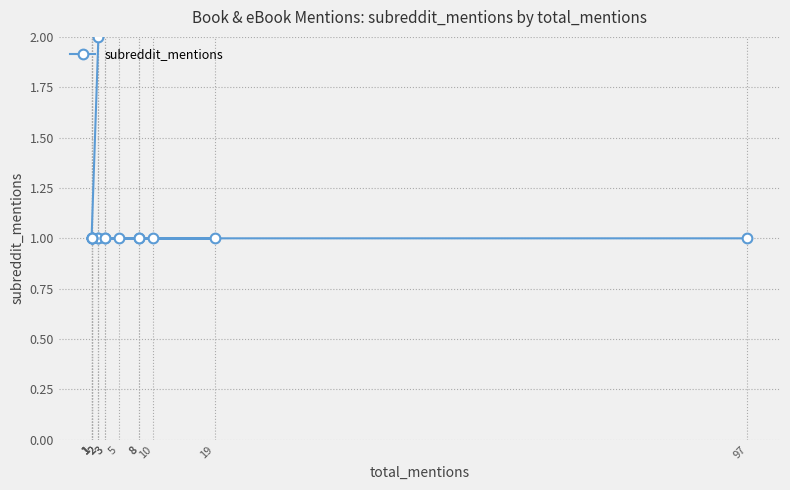

Rank the categories by value from lowest to highest.

1, 2, 1, 8, 1, 2, 3, 8, 10, 19, 3, 1, 1, 1, 5, 97, 2